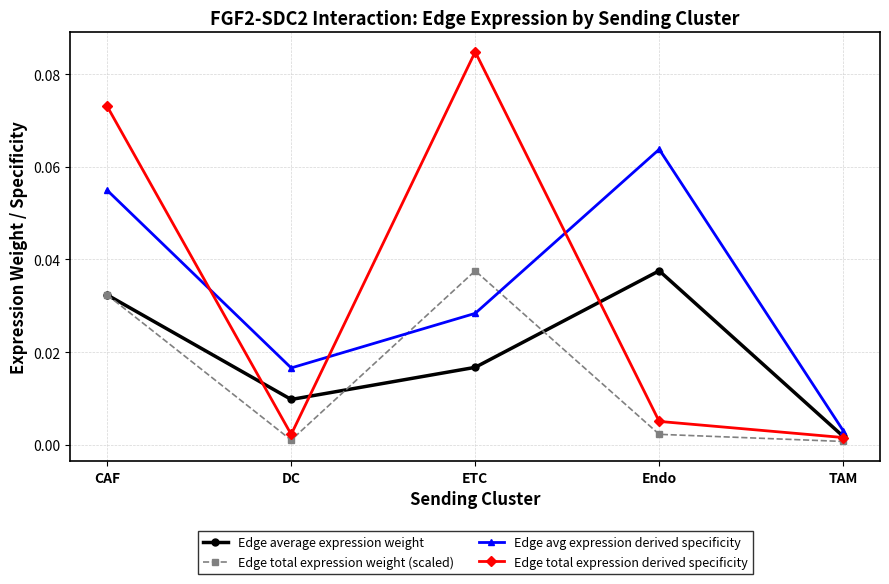

True or false: Edge total expression weight (scaled) has more than 1 points higher than both neighbors.

False